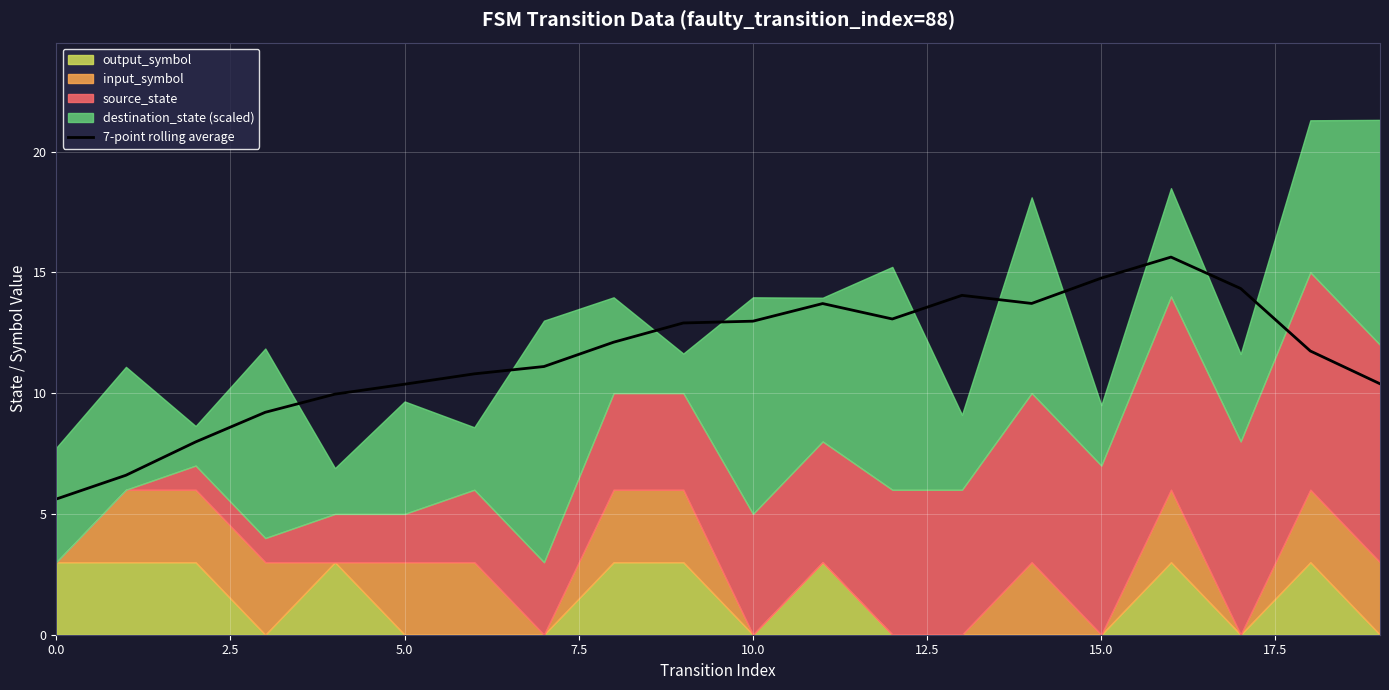

What is the maximum value for 7-point rolling average?

15.6